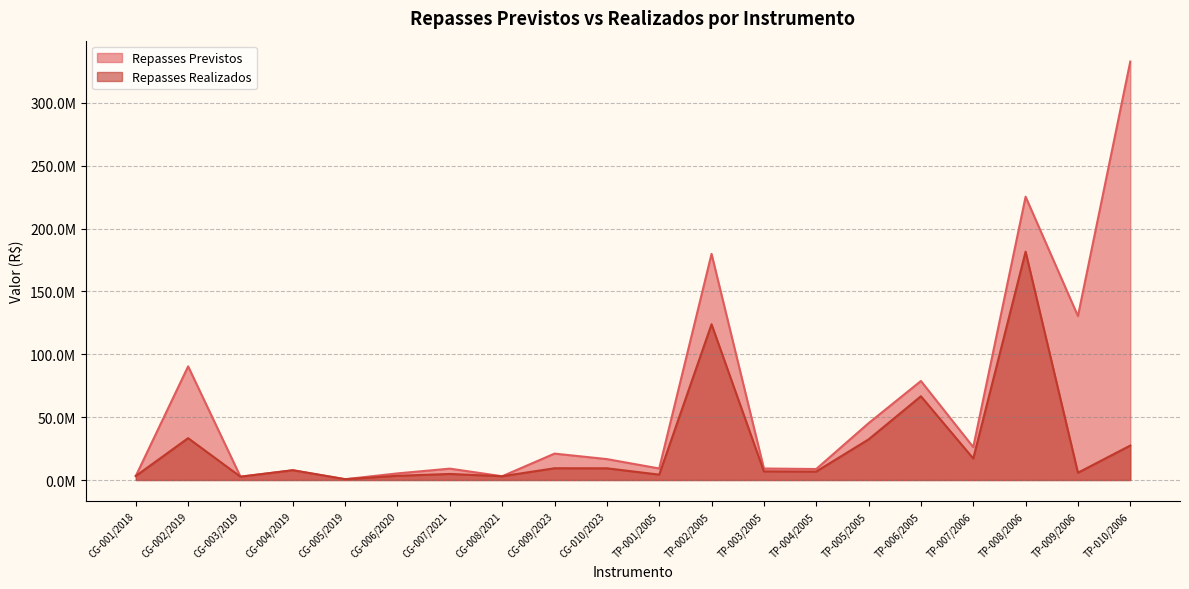

Is it true that Repasses Realizados equals 123877023.4 at TP-002/2005?

True